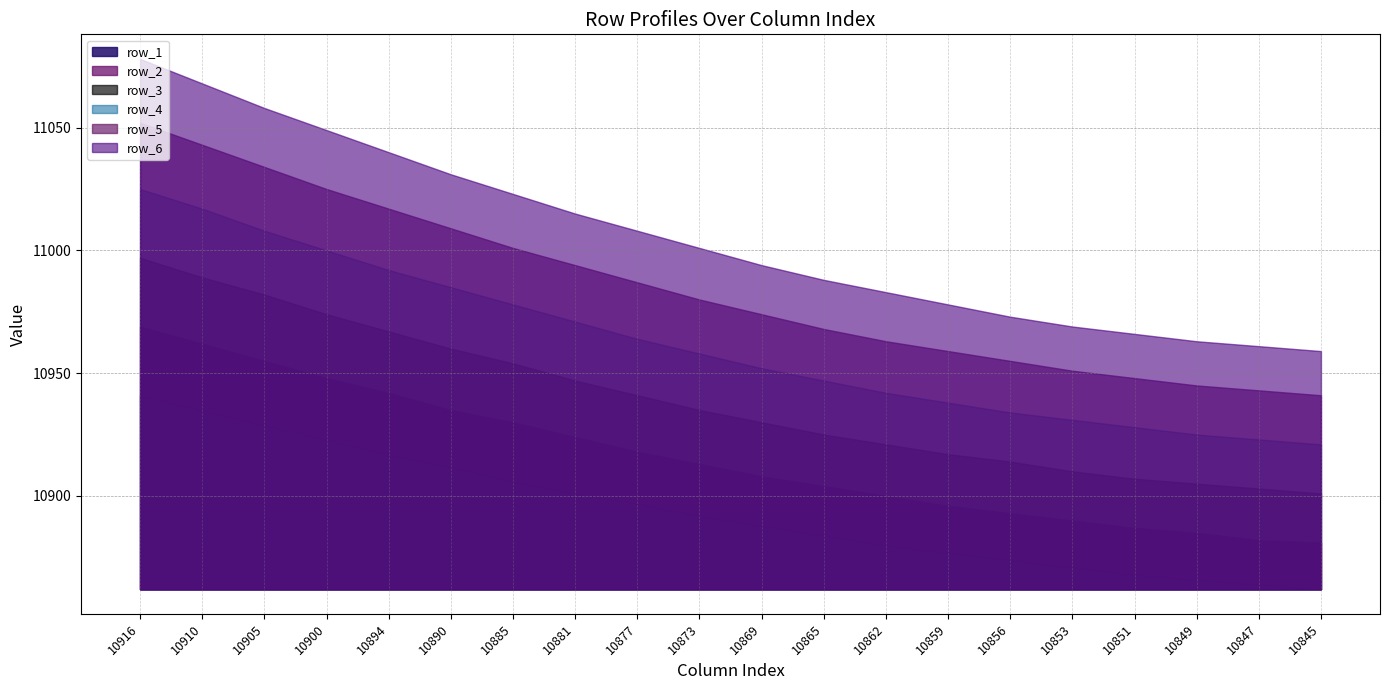

Does the chart have visible grid lines?

Yes